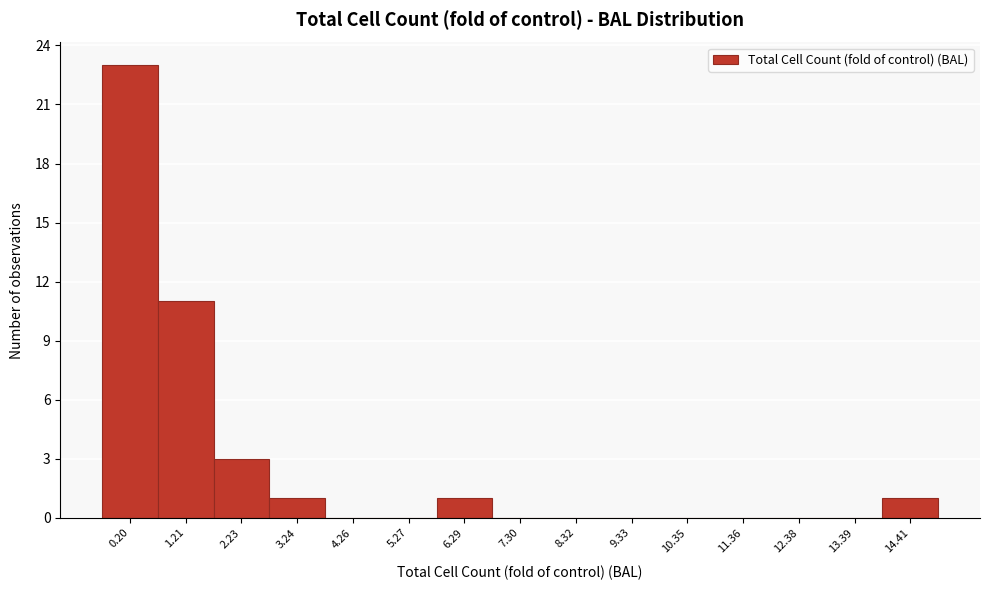

Reading left to right, list all the values displayed in this chart.

0.20=23	1.21=11	2.23=3	3.24=1	4.26=0	5.27=0	6.29=1	7.30=0	8.32=0	9.33=0	10.35=0	11.36=0	12.38=0	13.39=0	14.41=1